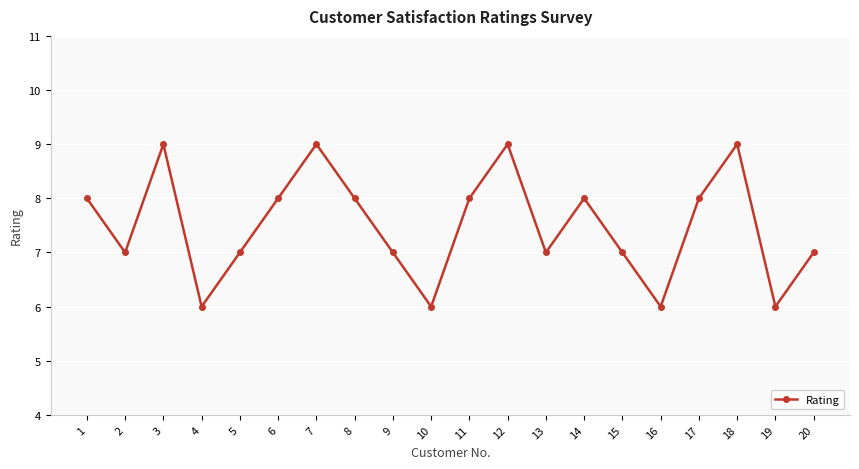

How many interior local peaks (higher than both neighbors) does the data have?

5